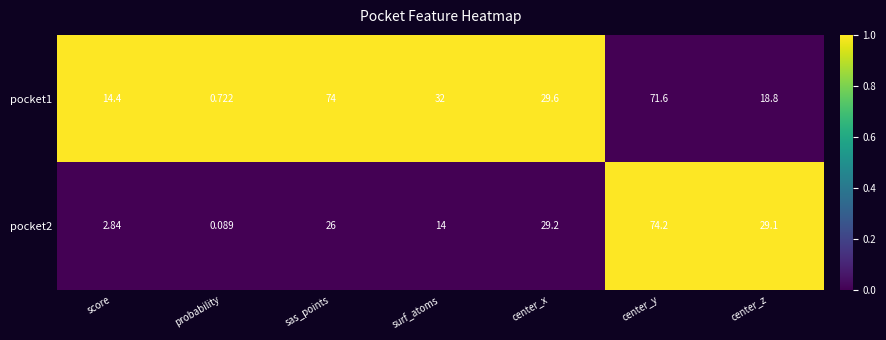

Between sas_points and center_z, which series saw the biggest shift?

pocket1